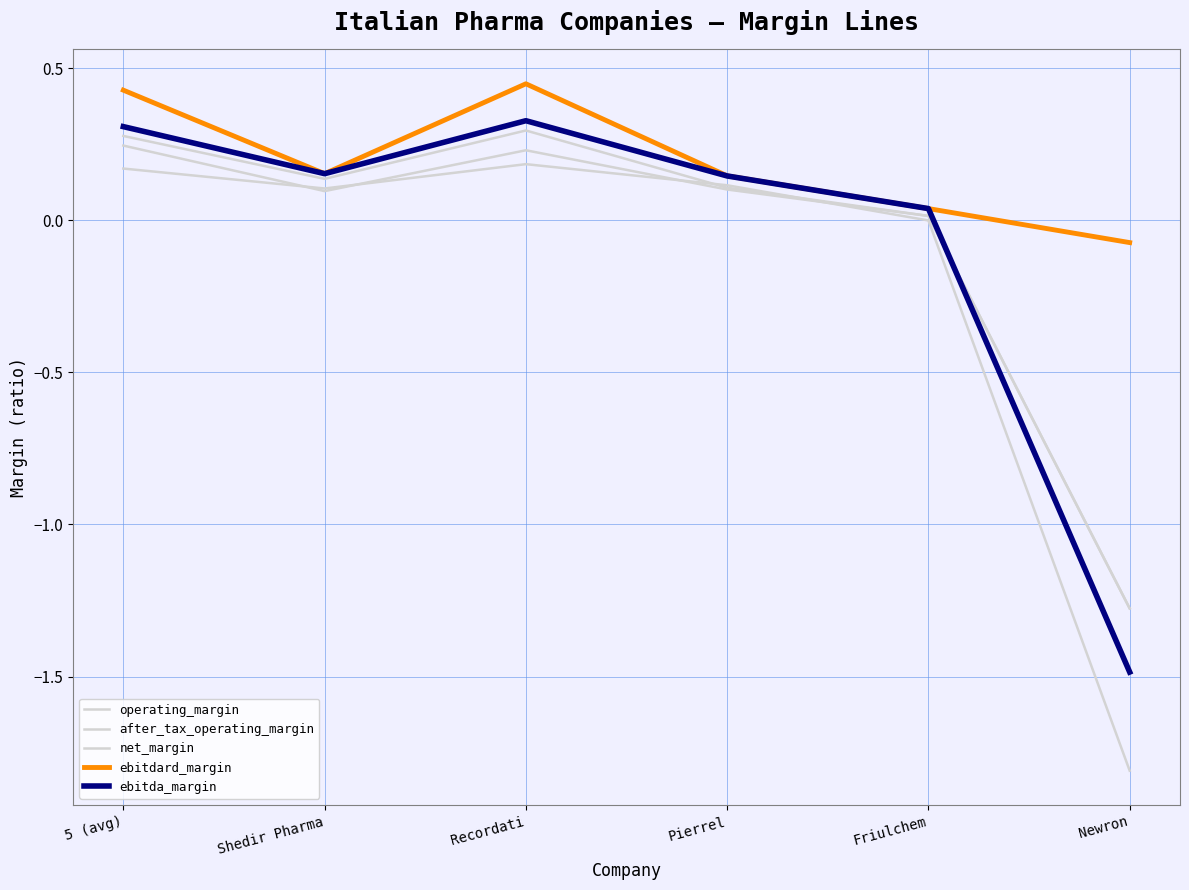

The operating_margin series shows 0.3 at Recordati. True or false?

True